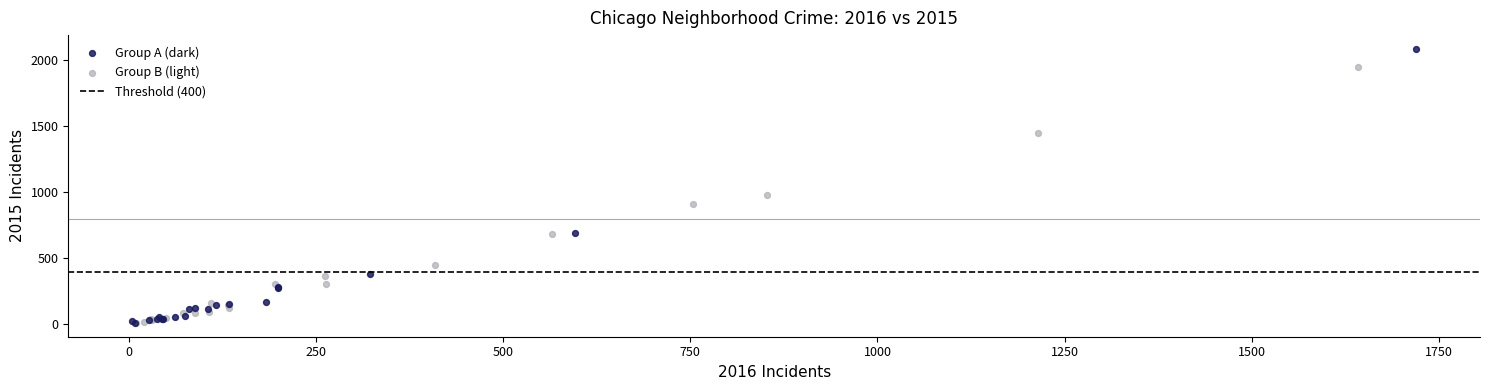

Which series has the widest spread of Y values?

Group A (dark)